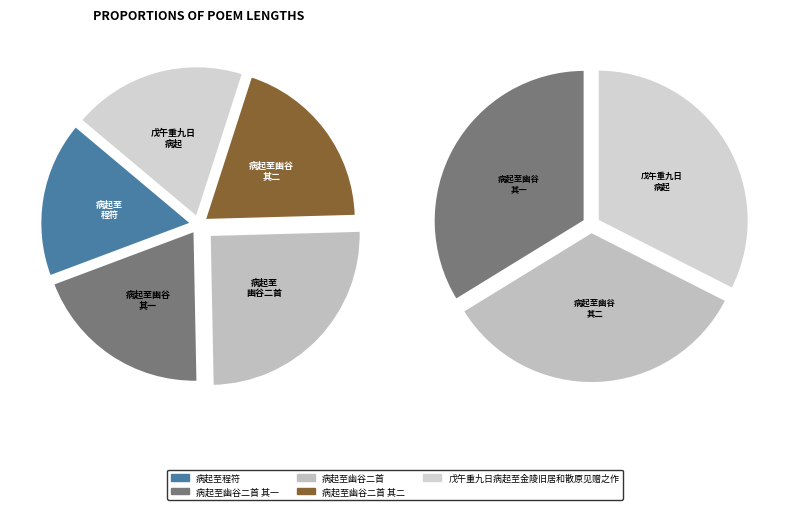

Which category has the smallest portion of the pie?

病起至程符